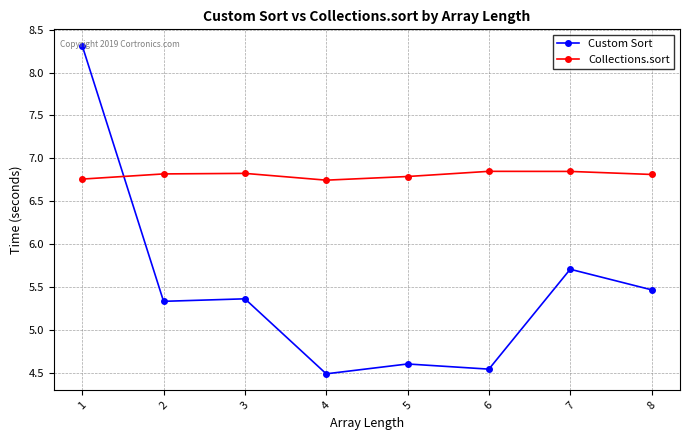

Which series changed the most between 1 and 3?

Custom Sort